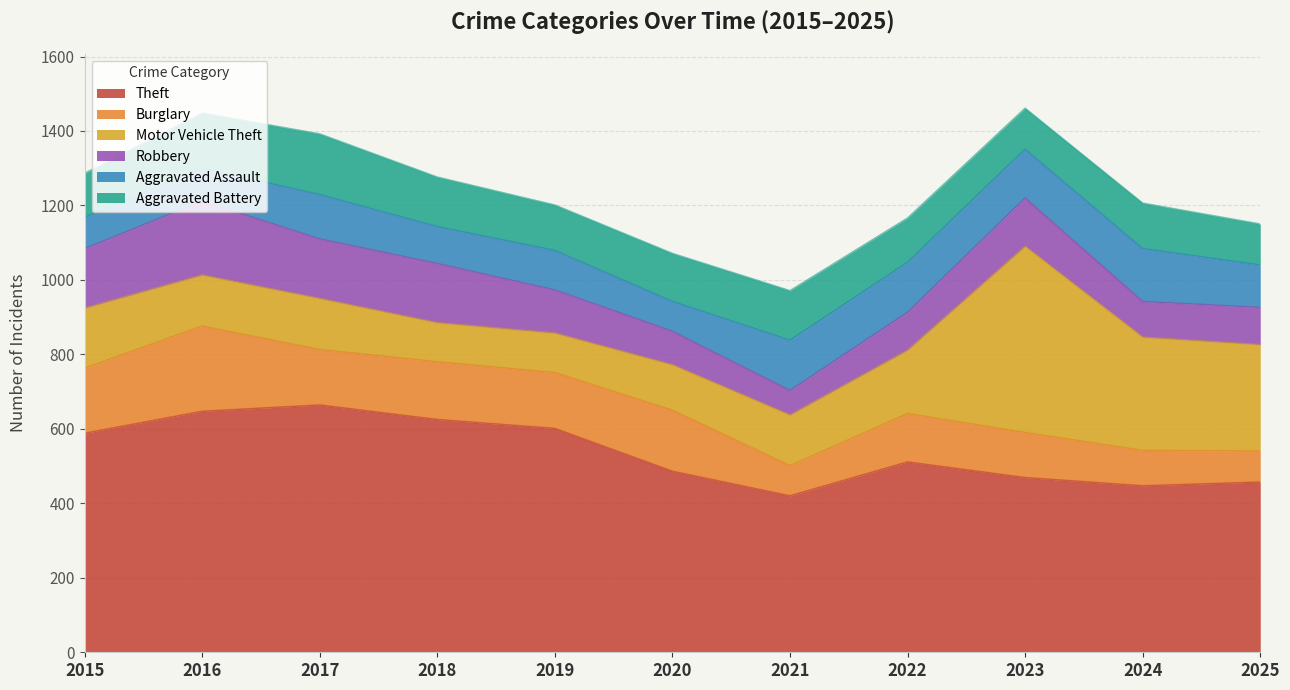

What is the total value across all series at 2017?

1392